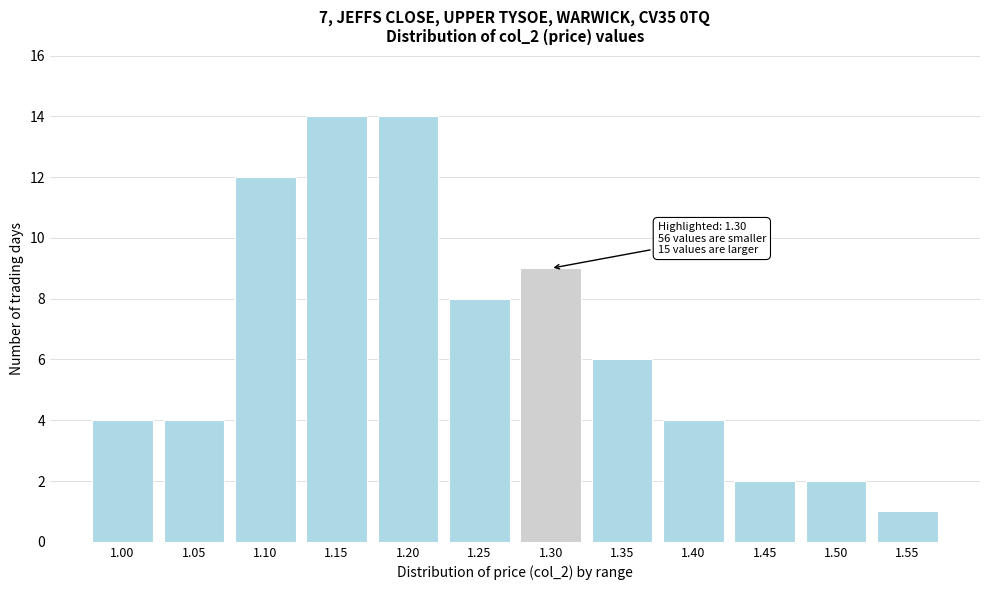

Reading right to left, what are all the values shown in this chart?

1	2	2	4	6	9	8	14	14	12	4	4